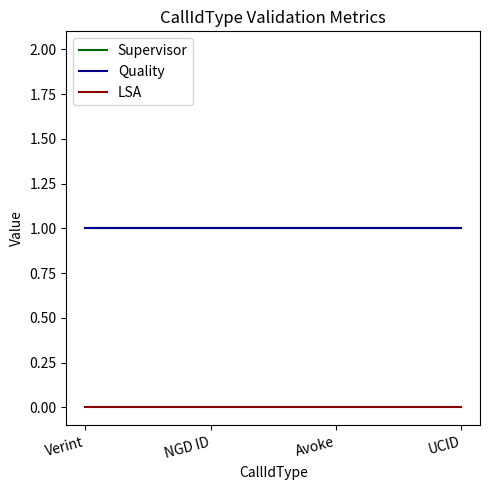

Does the chart display data point markers on the line(s)?

No